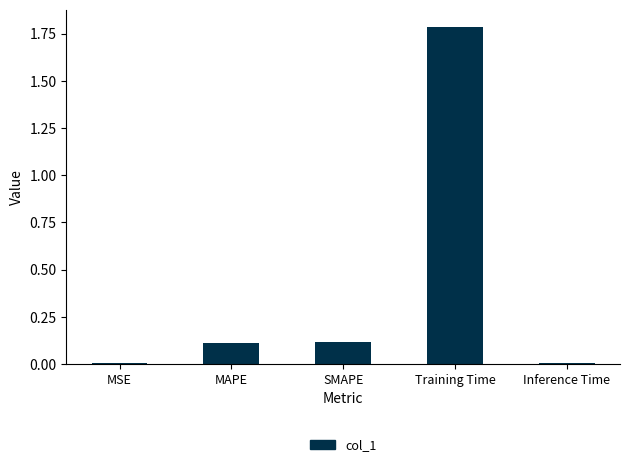

What is the label of the 5th bar from the right?

MSE